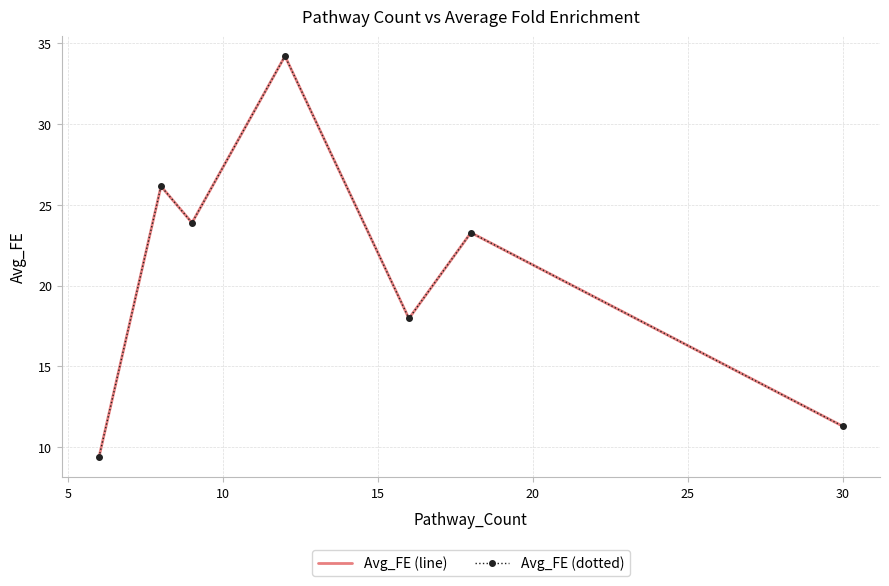

What is the value of the Avg_FE (line) point at the 7th from the left?

11.3